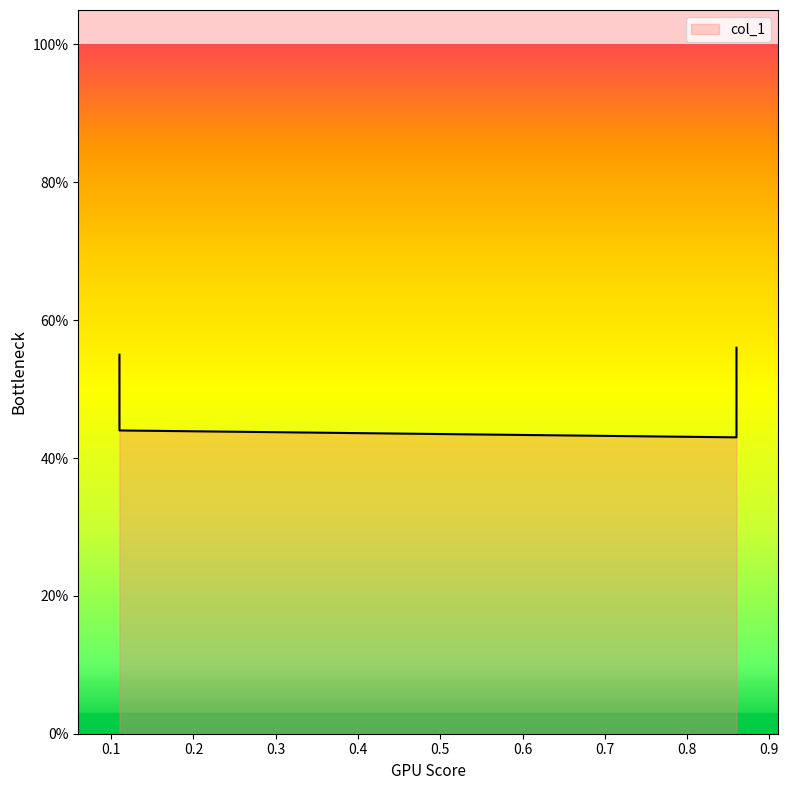

What is the value of the 4th point from the left?

0.4